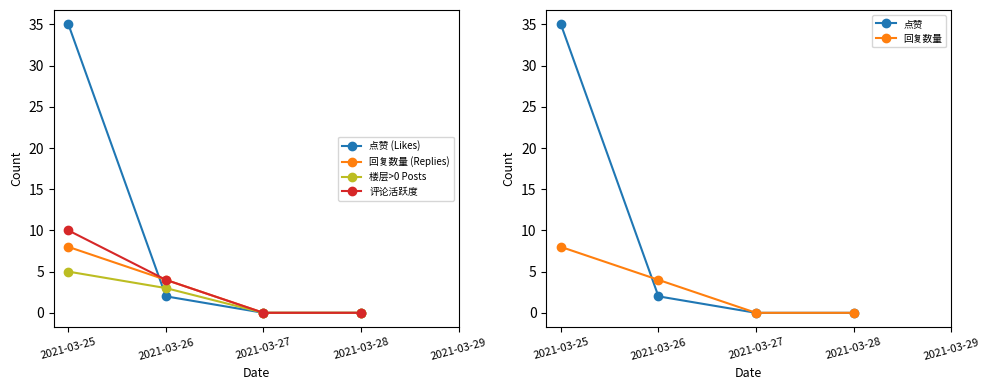

At 2021-03-25, list the series in order from smallest to largest.

楼层>0 Posts, 回复数量 (Replies), 回复数量, 评论活跃度, 点赞 (Likes), 点赞